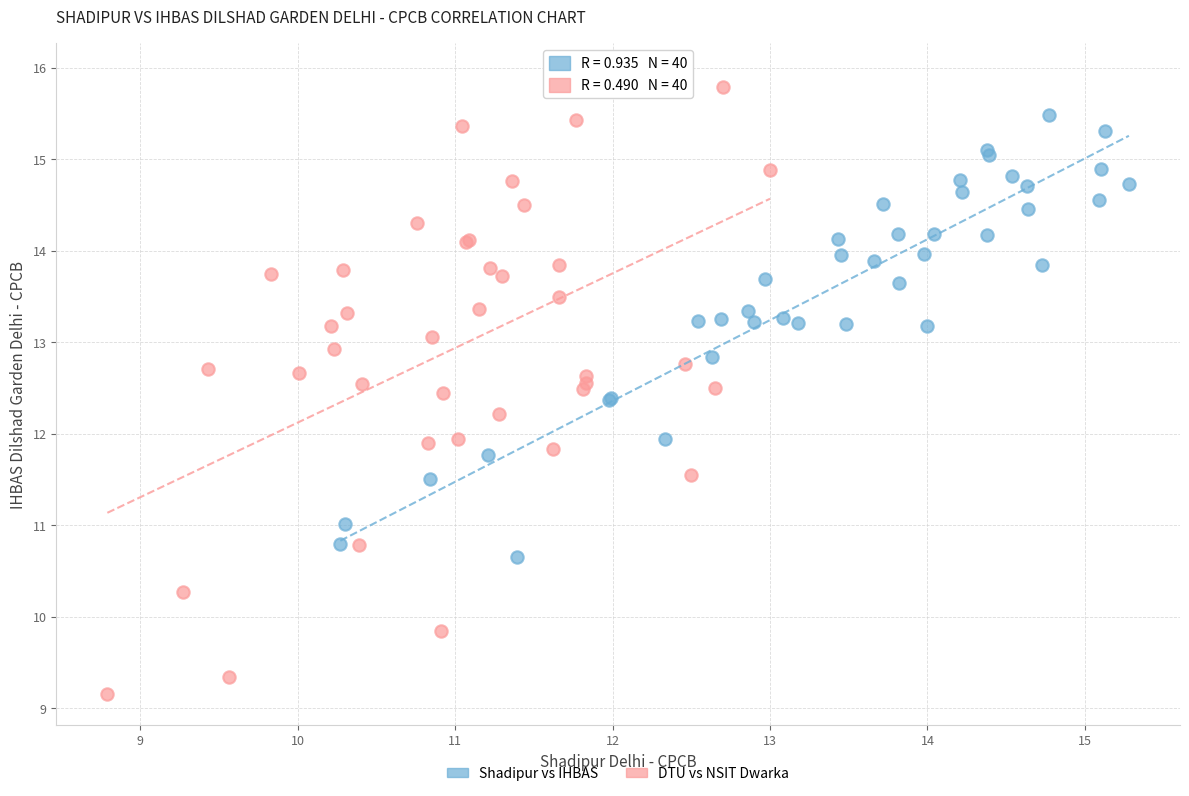

Which series reaches the minimum Y coordinate?

DTU vs NSIT Dwarka